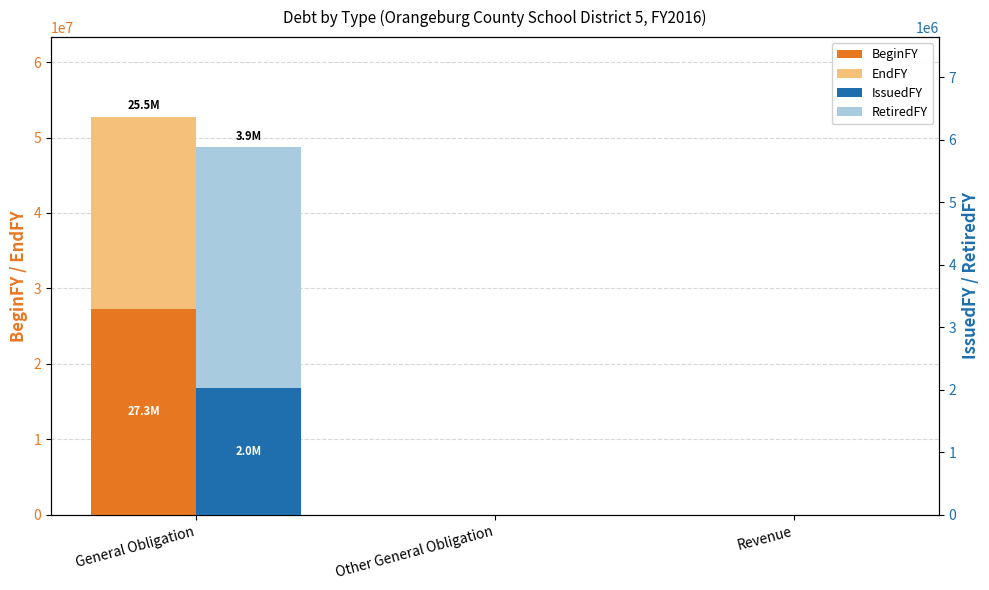

How many positive values does the EndFY series have?

1